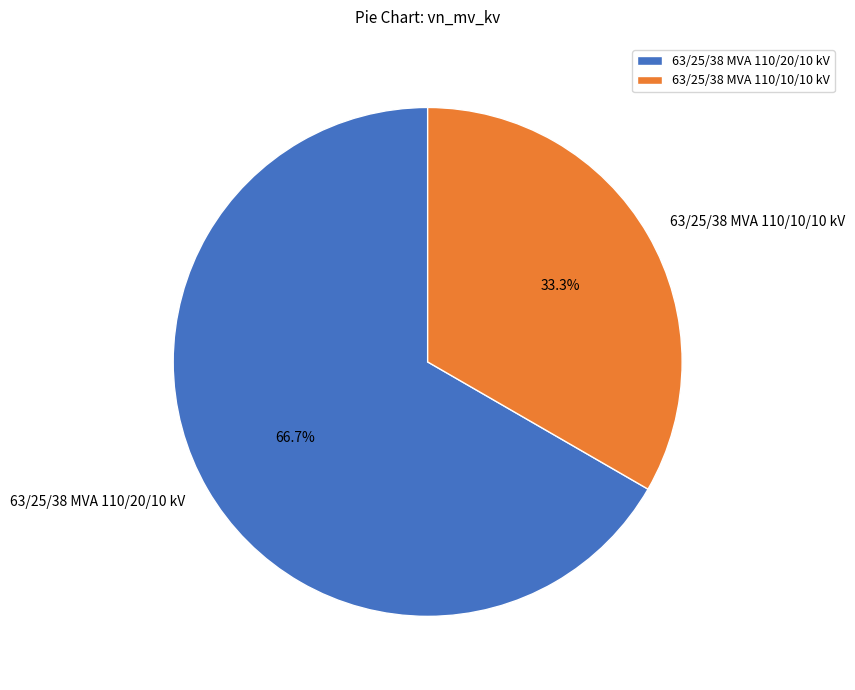

What percentage do 63/25/38 MVA 110/10/10 kV and 63/25/38 MVA 110/20/10 kV together represent?

100.0%